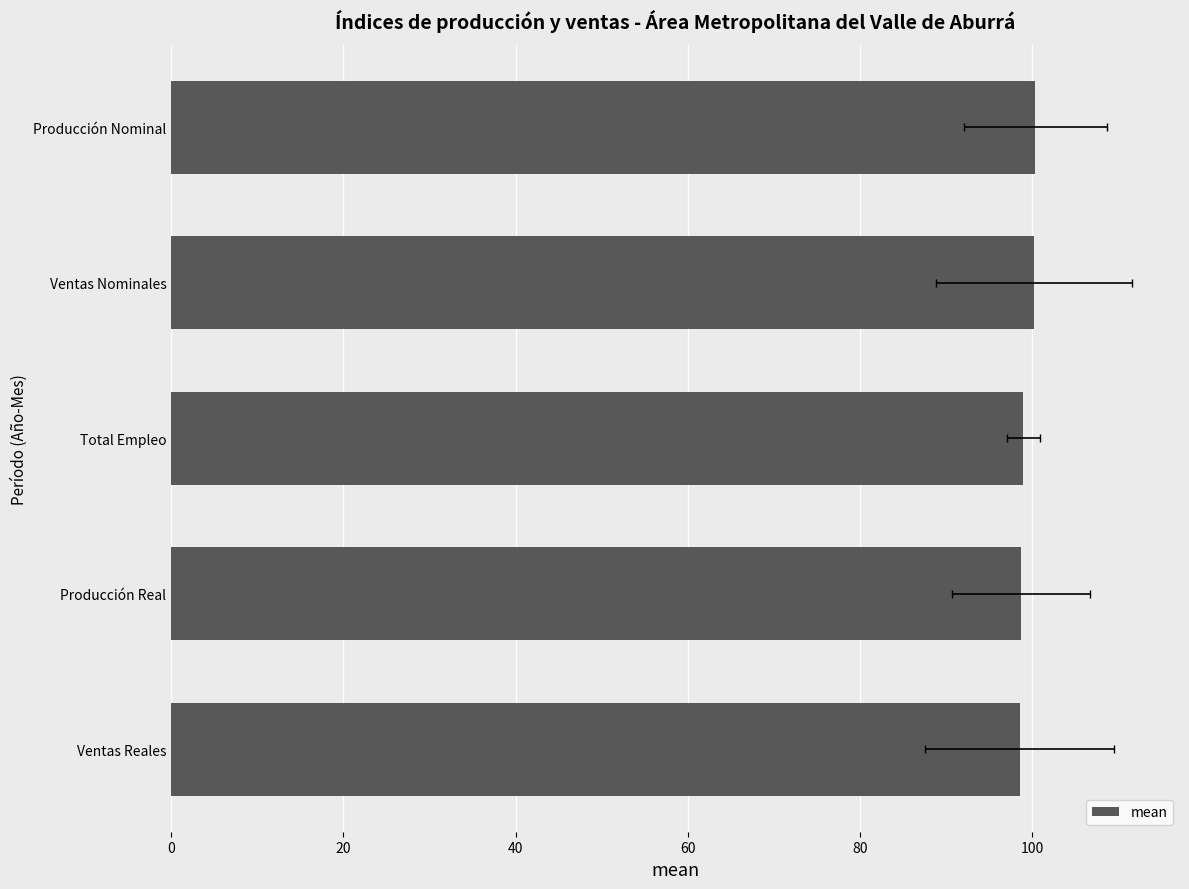

What is the maximum value shown in the chart?

100.4